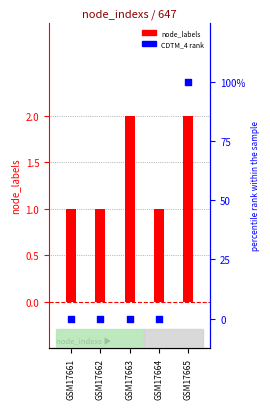

Which series contains the highest Y value?

CDTM_4